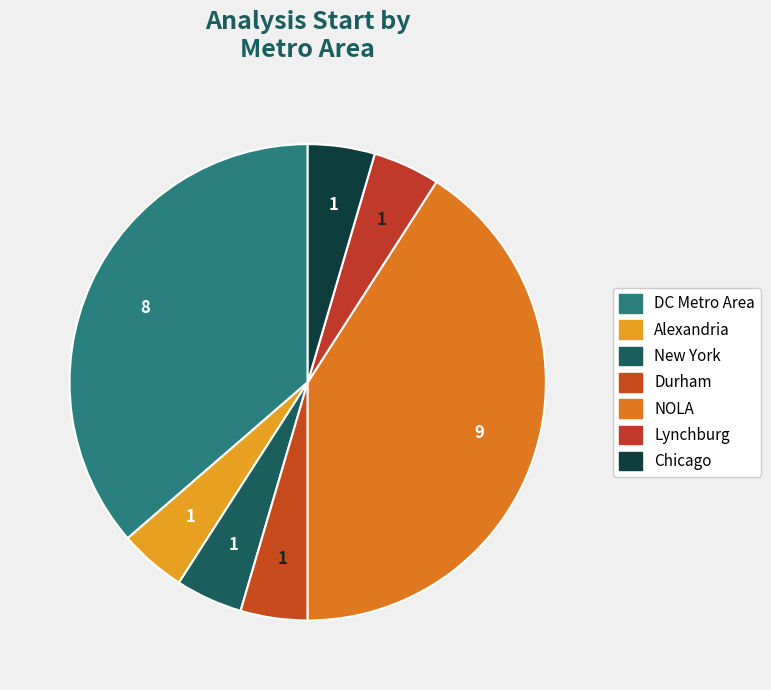

How many slices are in this pie chart?

7